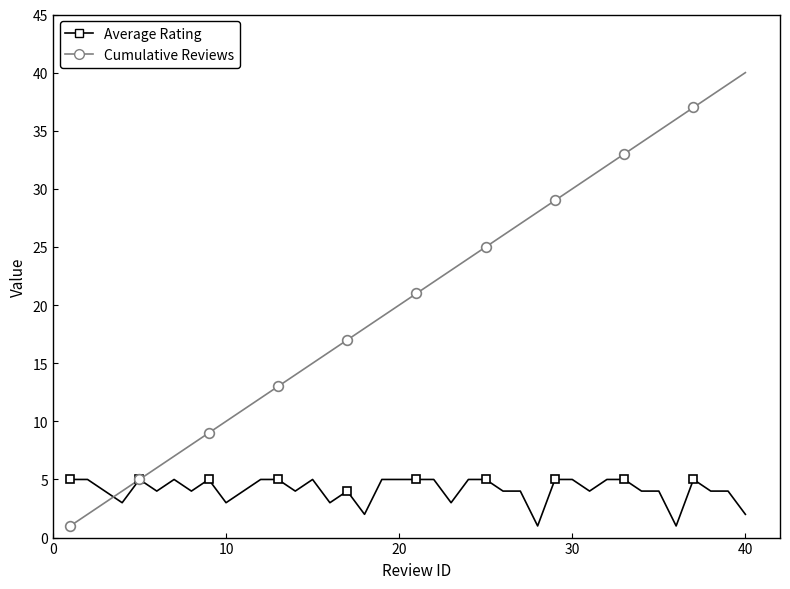

How many interior local valleys does the Average Rating series have?

11